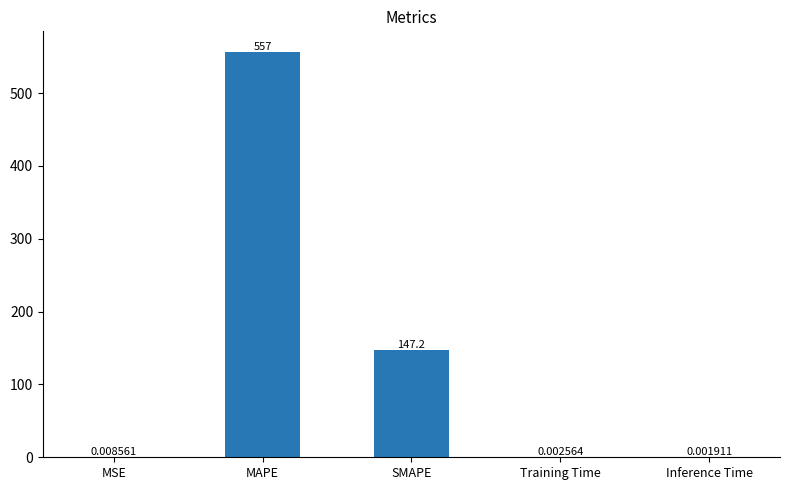

Which category has the highest value across all series?

MAPE